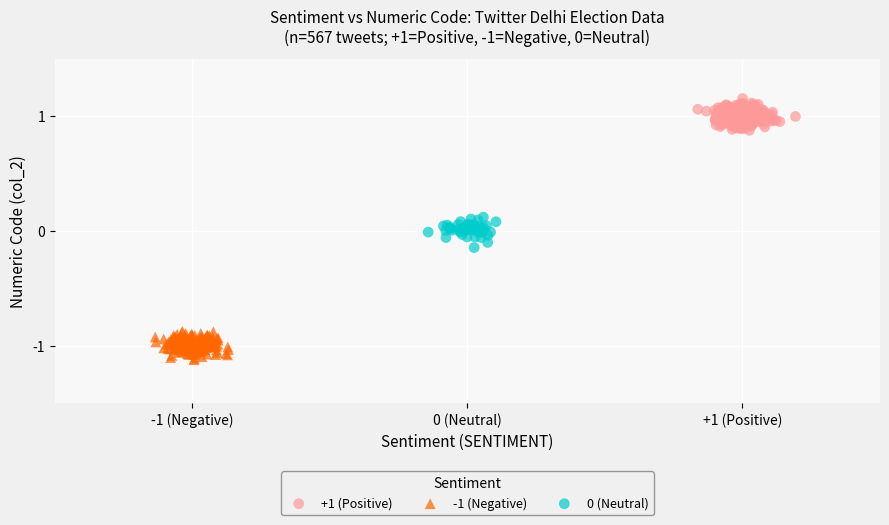

Which series reaches the minimum Y coordinate?

-1 (Negative)